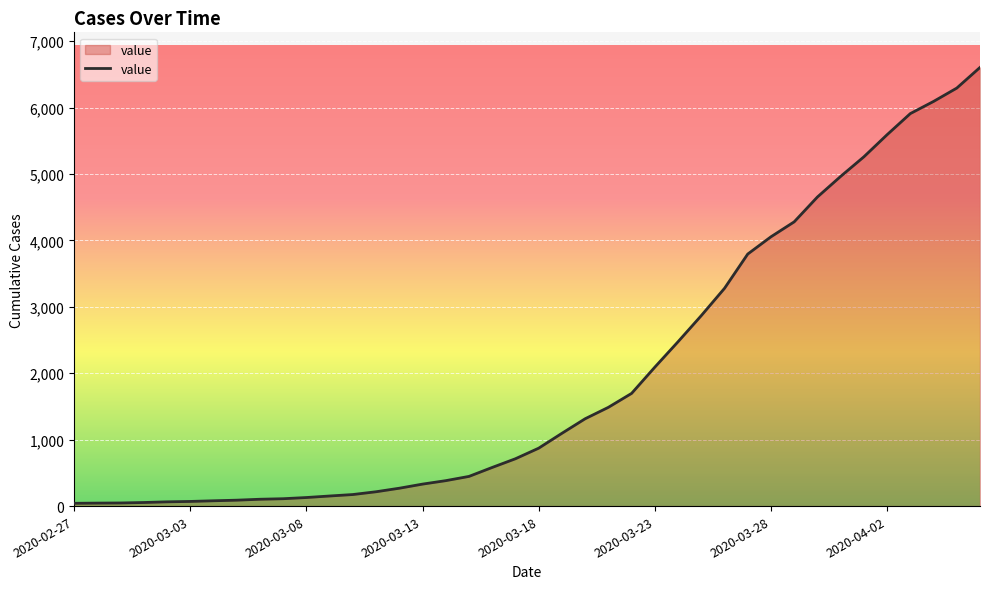

What is the maximum value shown in the chart?

6605